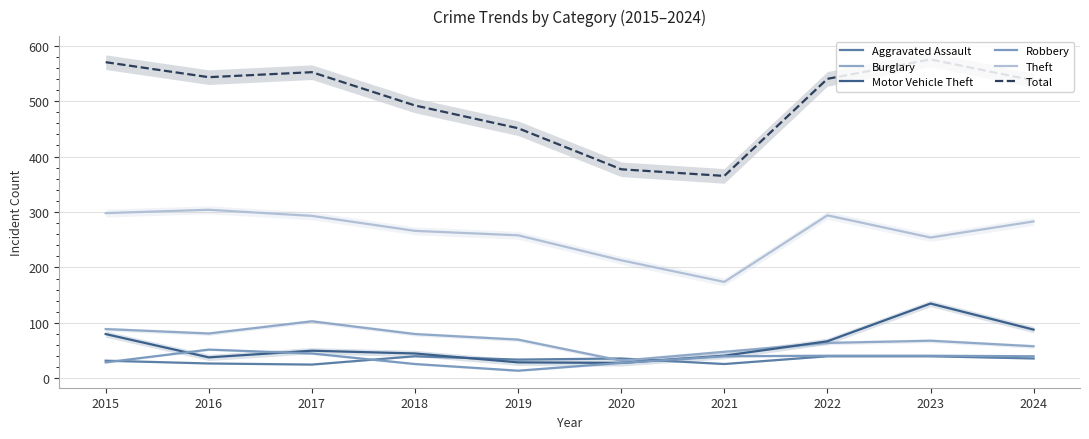

After their last crossing, which series has the higher values: Motor Vehicle Theft or Aggravated Assault?

Motor Vehicle Theft